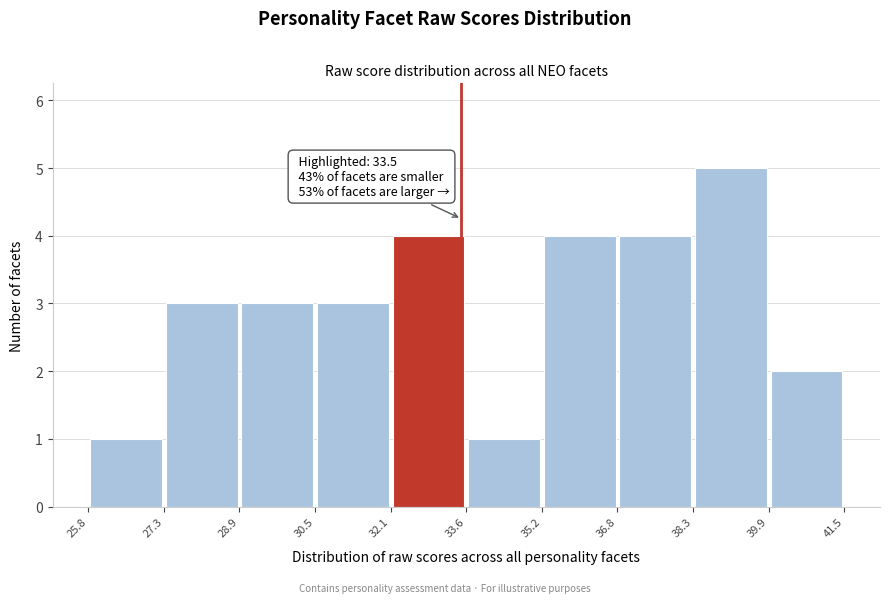

Which range on the x-axis has the tallest bar?

38.3 to 39.9